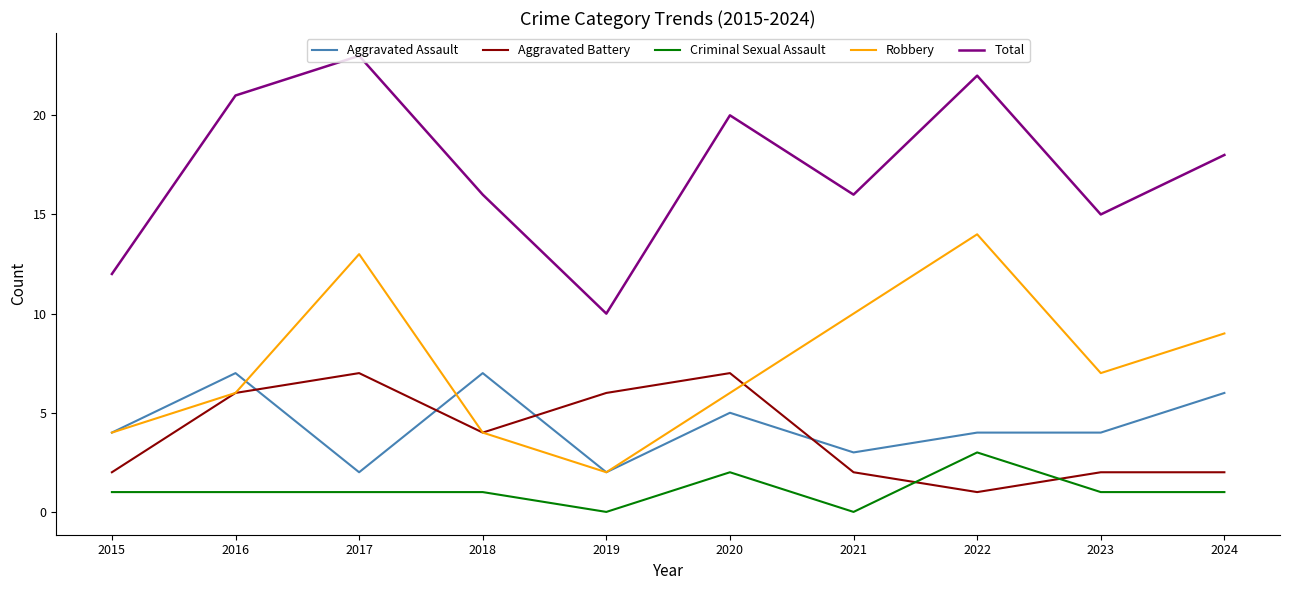

What is the spread (max minus min) of values at 2016?

20